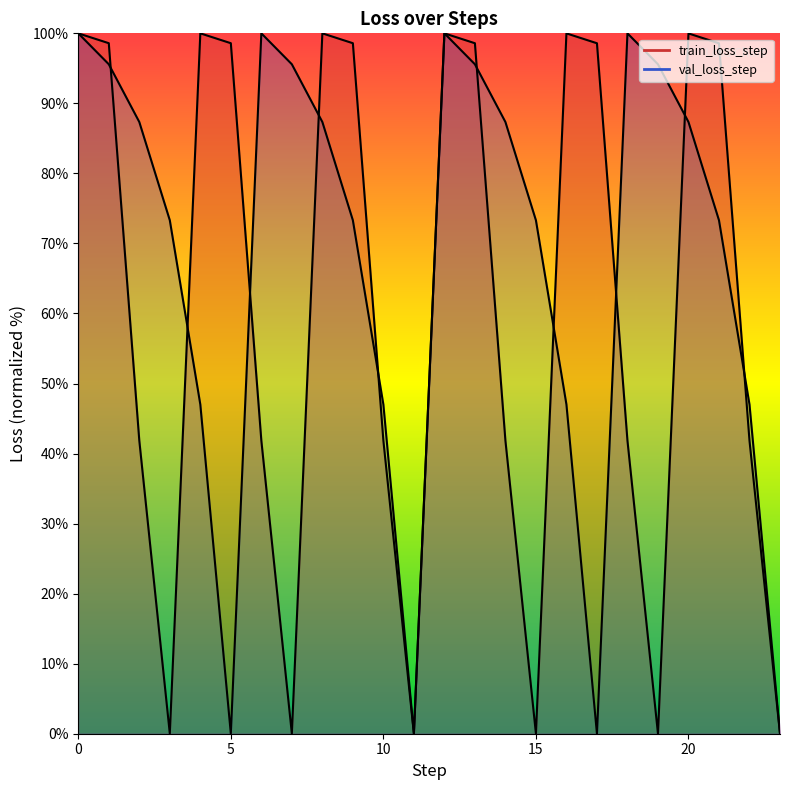

True or false: train_loss_step has more than 0 points higher than both neighbors.

True